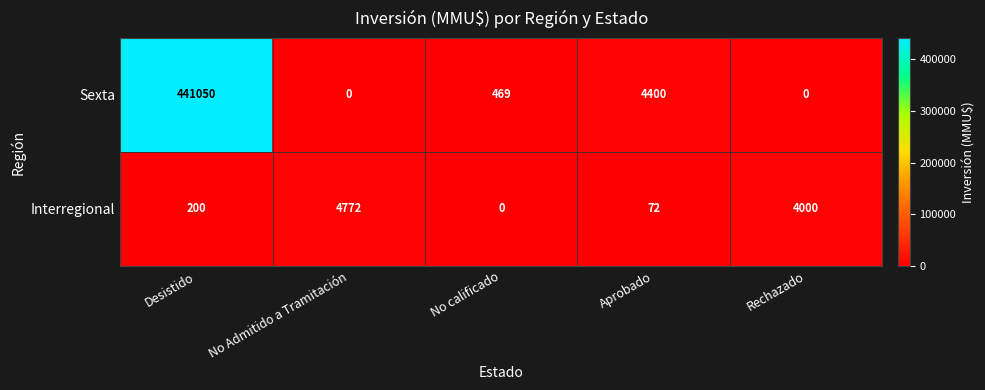

How many series are shown in this chart?

2